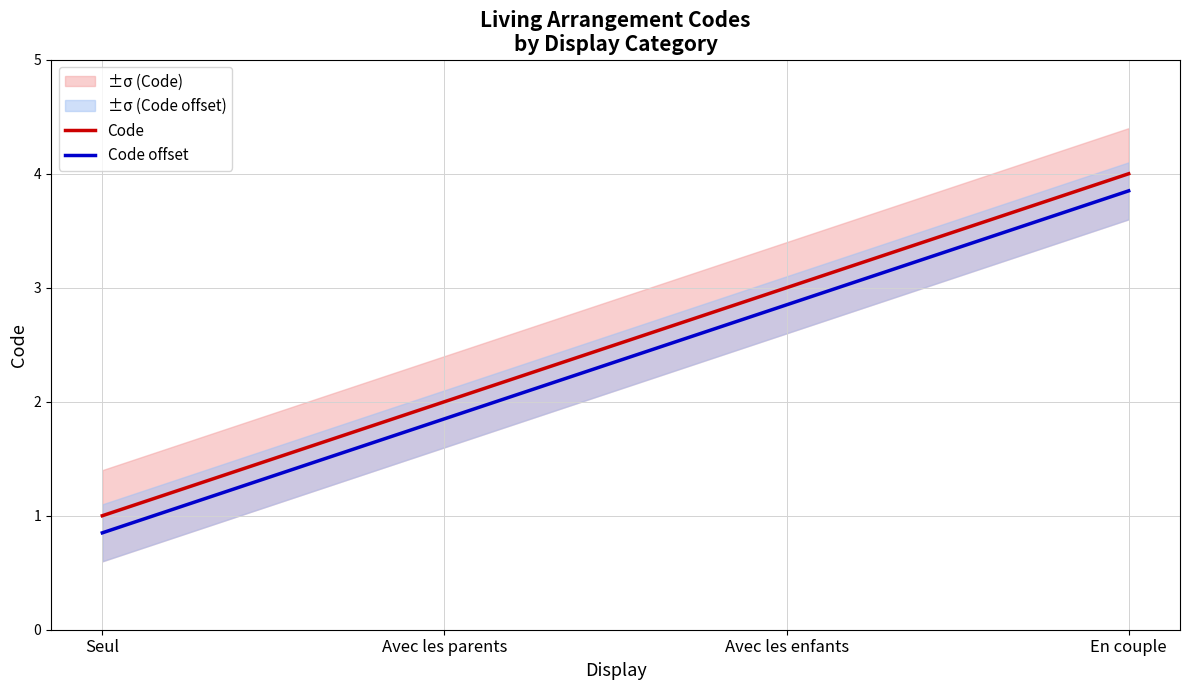

Reading left to right, list all the values displayed in this chart.

Code: 1.0	2.0	3.0	4.0
Code offset: 0.8	1.9	2.9	3.9